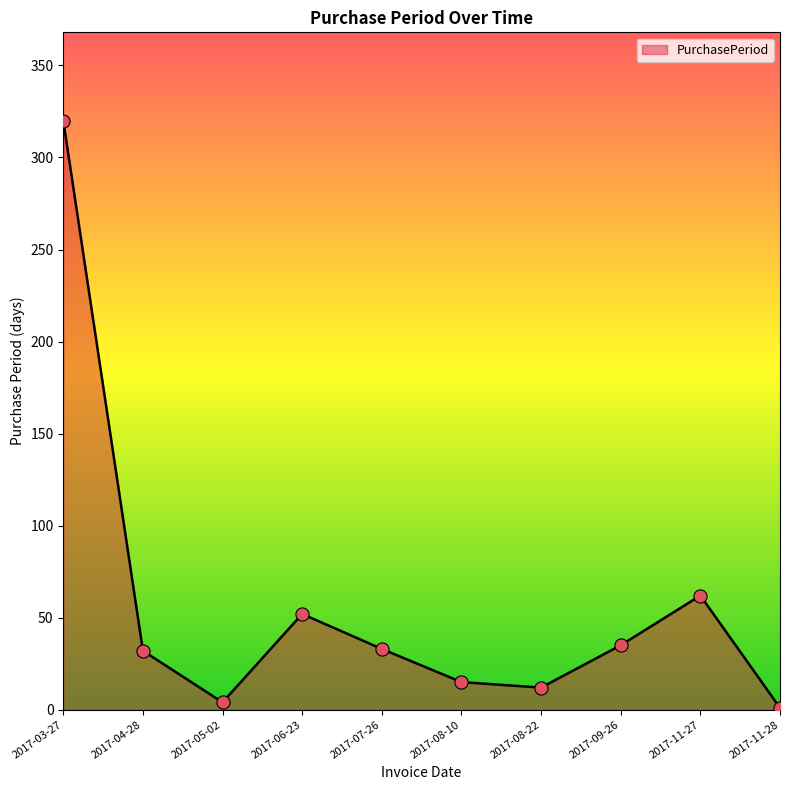

Approximately how many times larger is the value at 2017-05-02 compared to 2017-11-27?

0.1